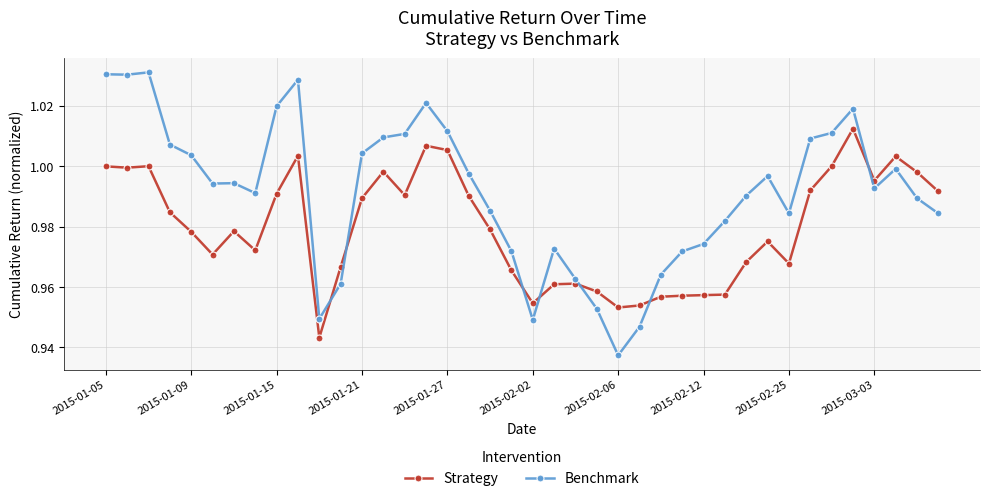

What is the sum of all Benchmark values?

39.6